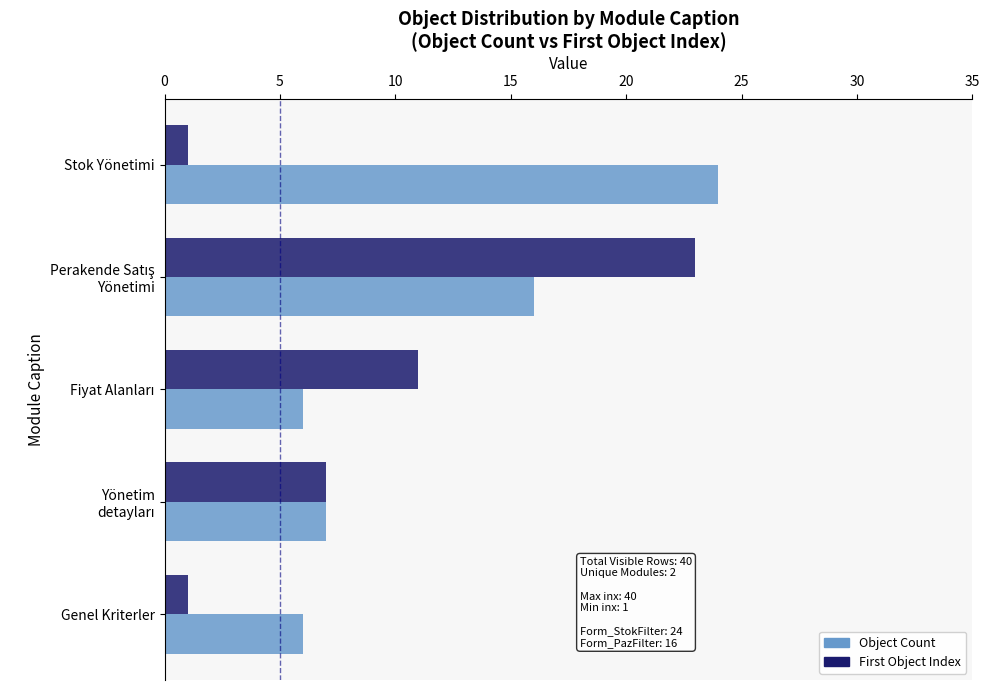

Which series has the largest range (max minus min)?

First Object Index